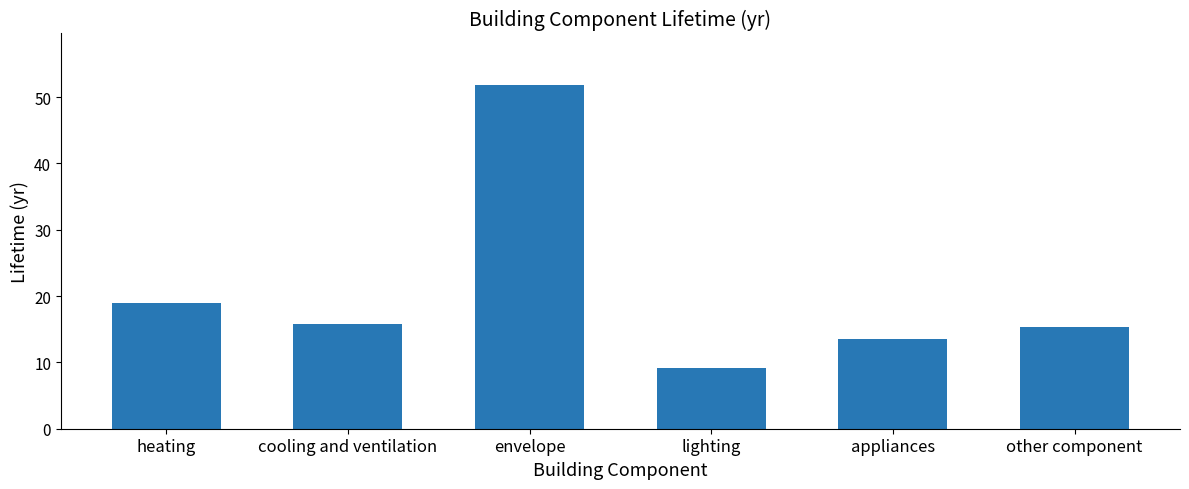

What is the value of the 2nd bar from the left?

15.8